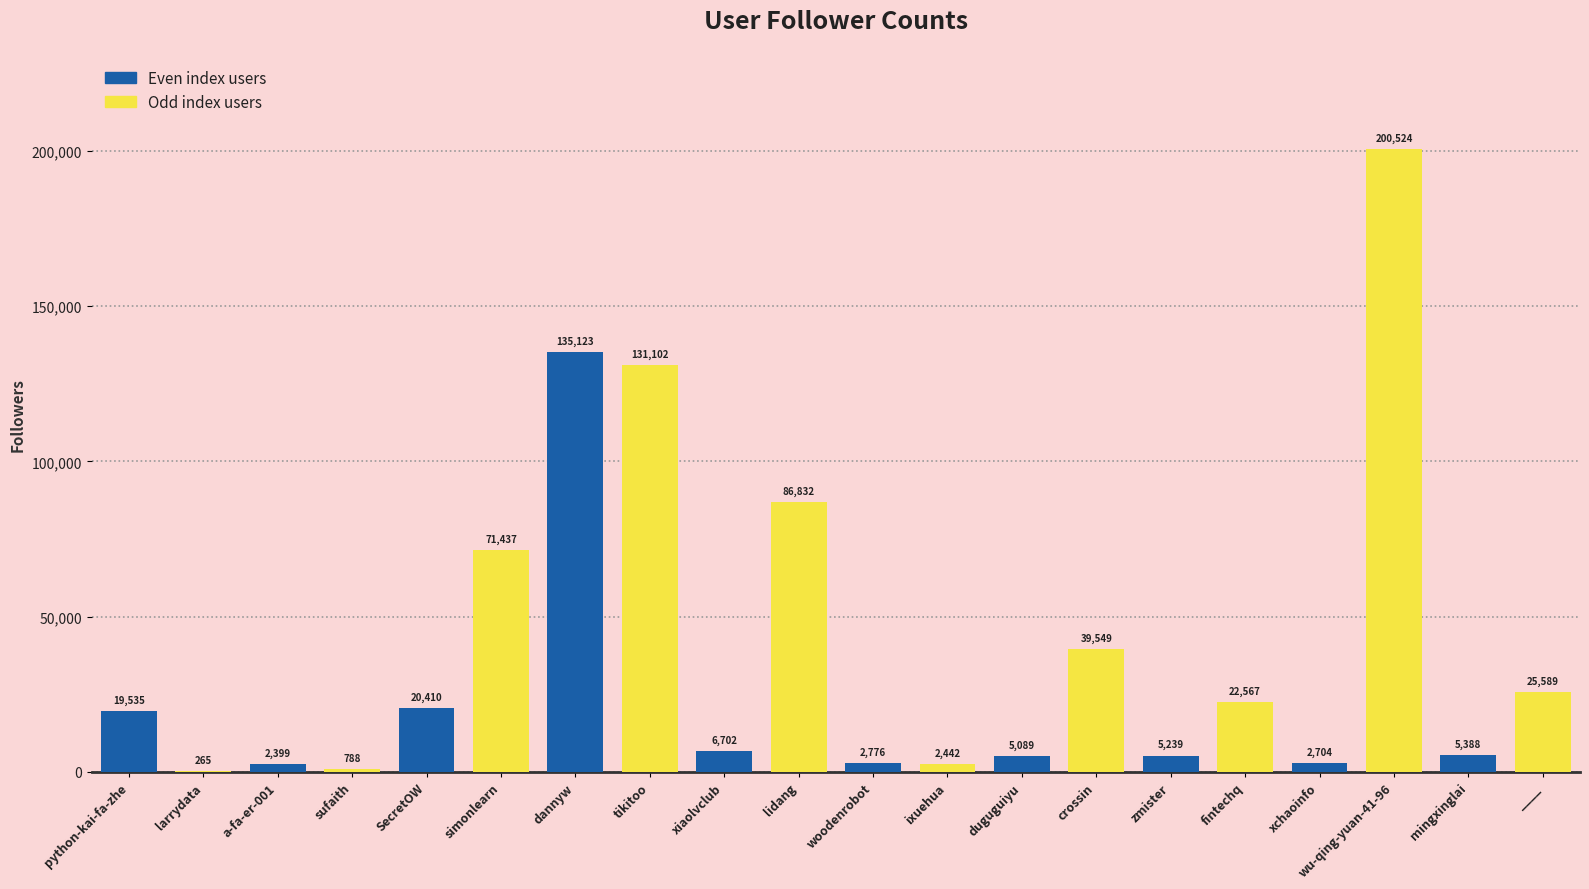

Count the number of categories in the chart.

20